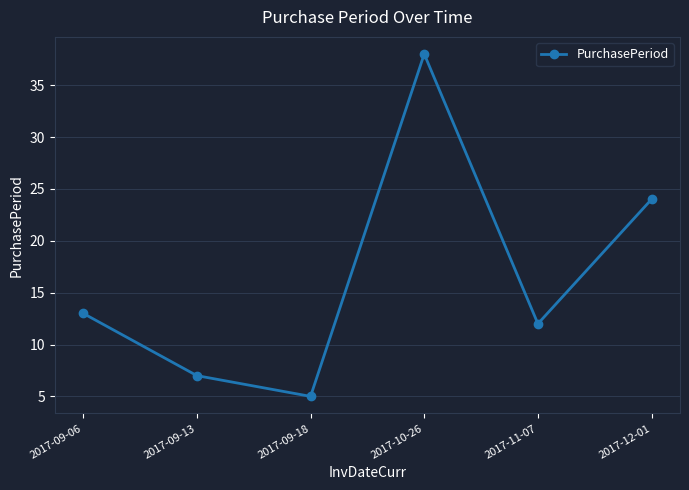

List the labels in order of value, largest first.

2017-10-26, 2017-12-01, 2017-09-06, 2017-11-07, 2017-09-13, 2017-09-18